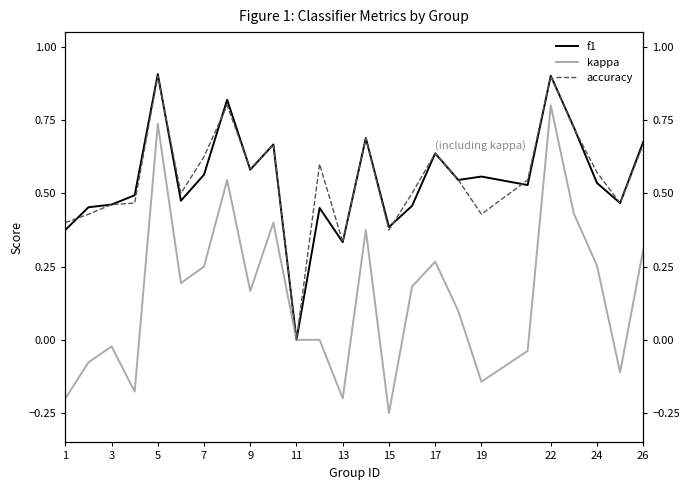

What is the difference between the second highest and second lowest values in the kappa series?

0.9